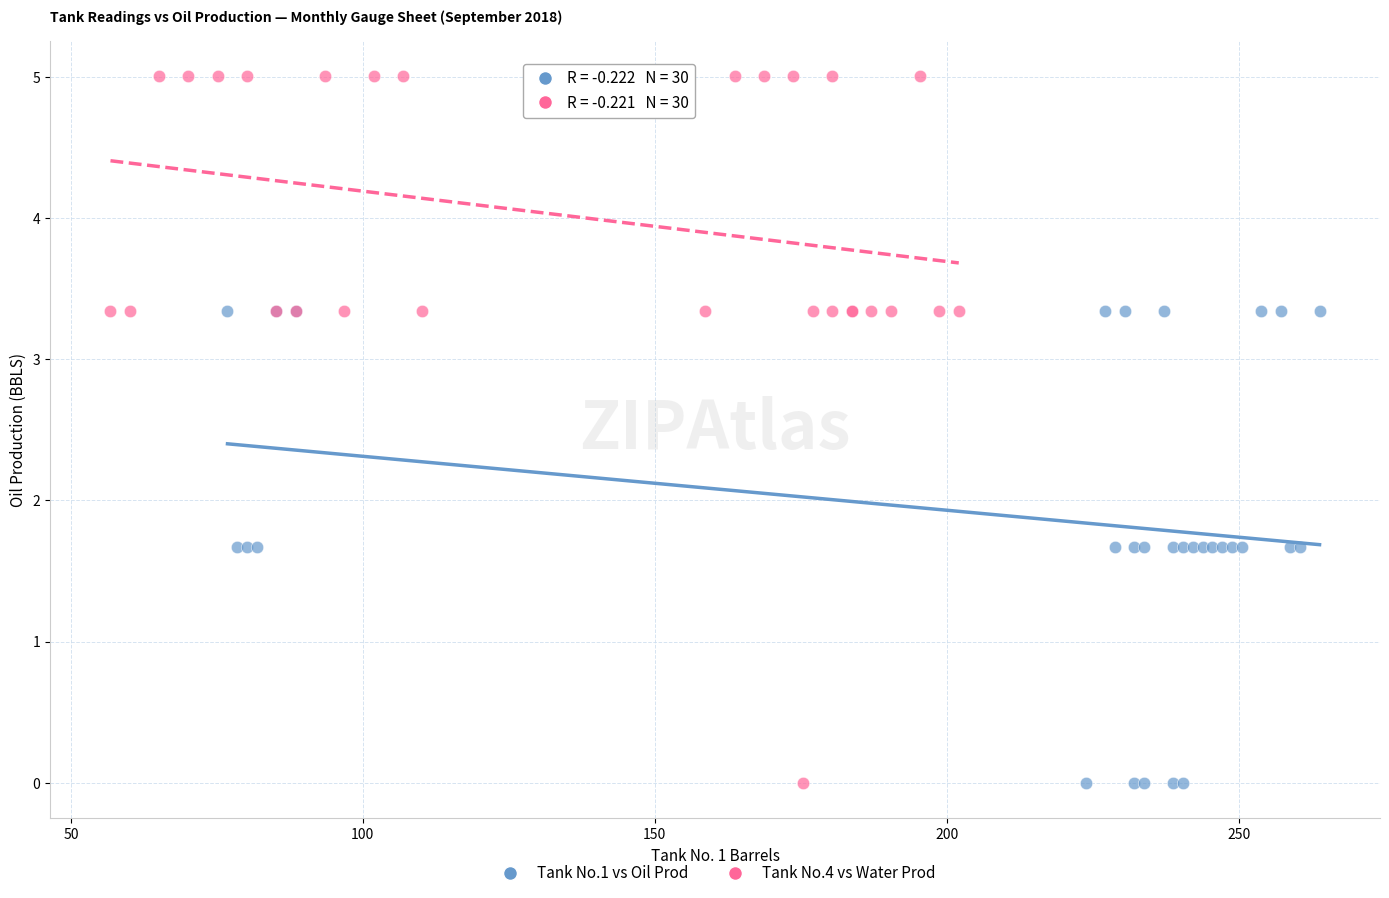

Which series has the widest spread of Y values?

Tank No.4 vs Water Prod